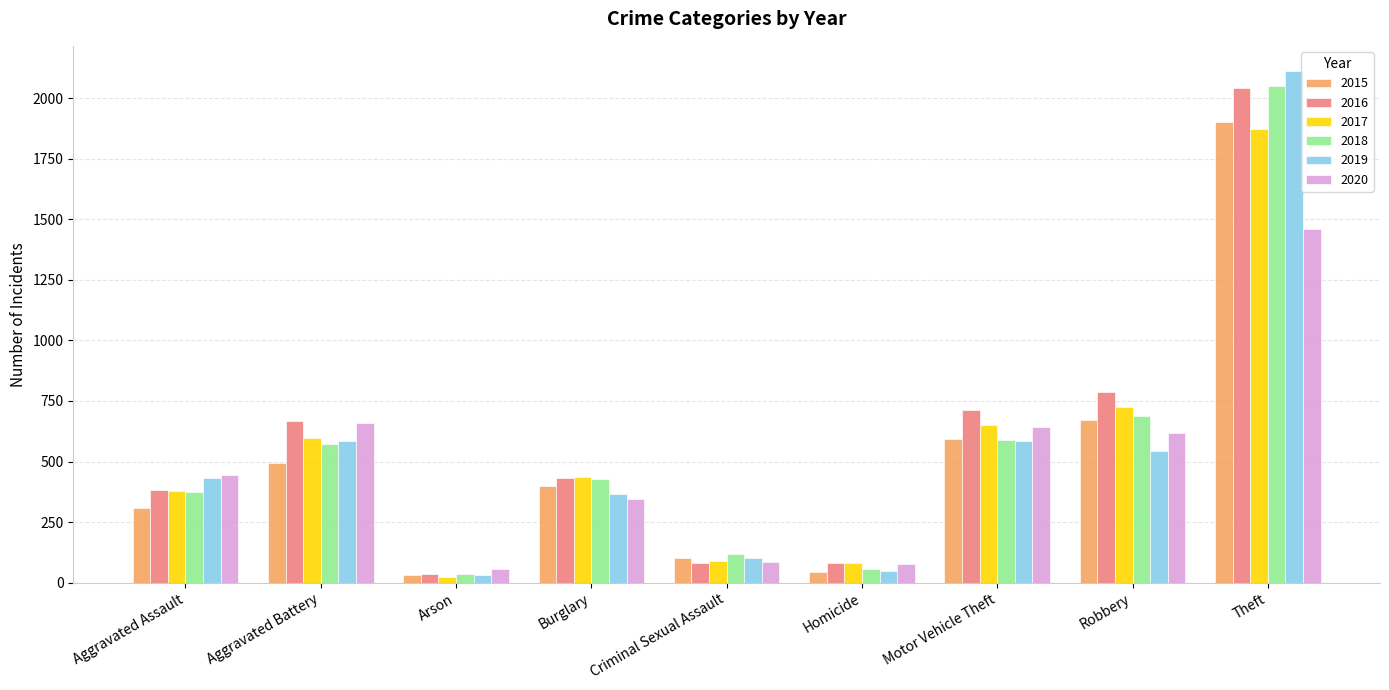

Does the chart contain any negative values?

No